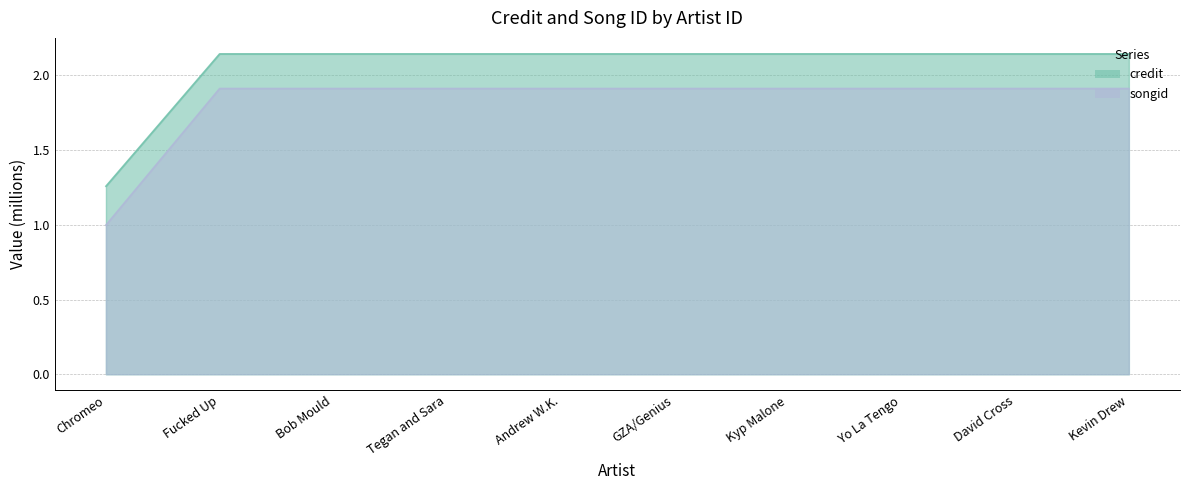

Which series has the largest range (max minus min)?

songid